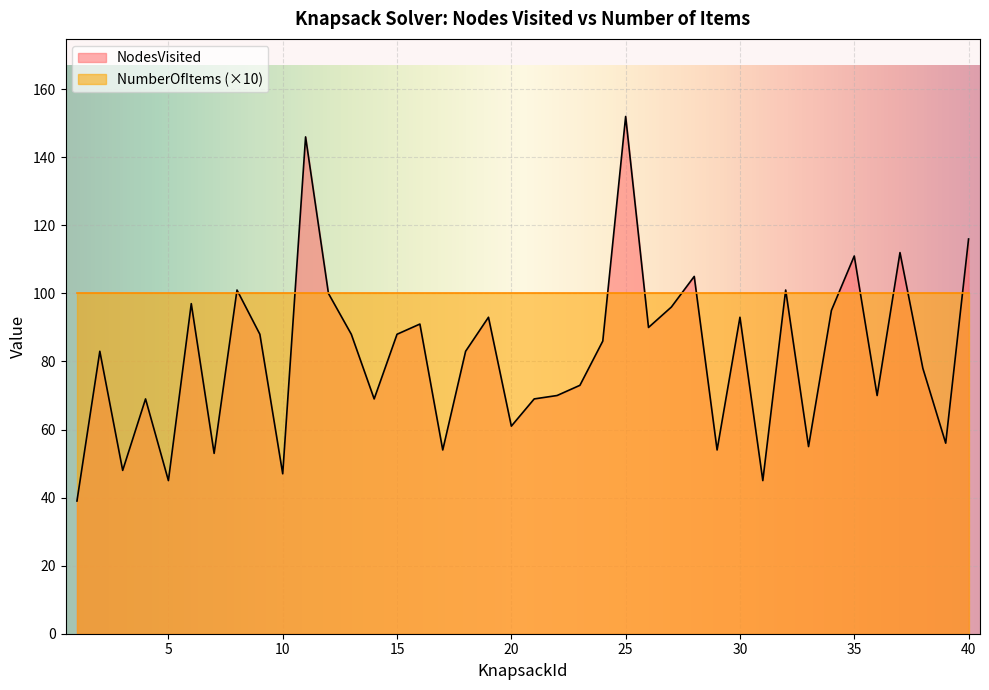

Rank the categories by value from highest to lowest.

25, 11, 40, 37, 35, 28, 8, 32, 12, 6, 27, 34, 19, 30, 16, 26, 9, 13, 15, 24, 2, 18, 38, 23, 22, 36, 4, 14, 21, 20, 39, 33, 17, 29, 7, 3, 10, 5, 31, 1